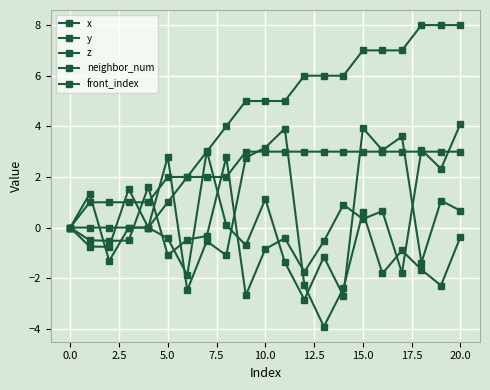

How many lines are shown in the chart?

5